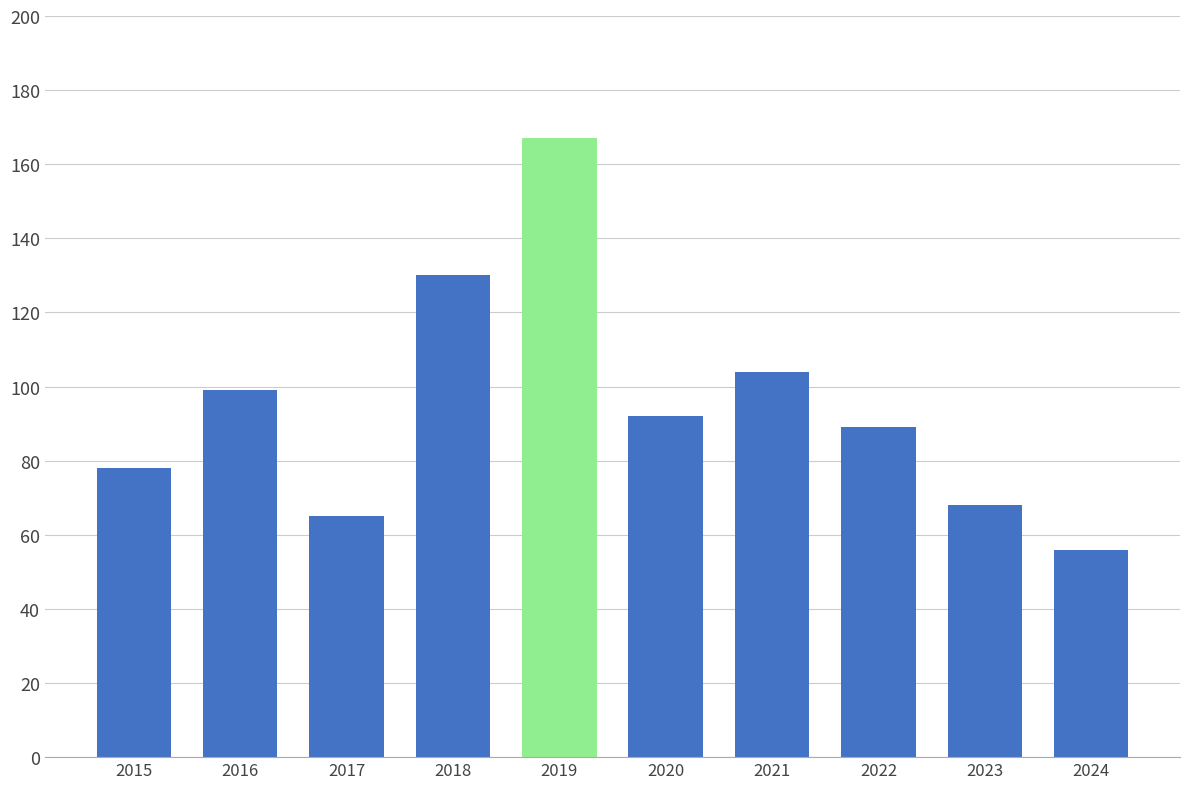

Reading left to right, transcribe all the data shown in this chart.

2015=78	2016=99	2017=65	2018=130	2019=167	2020=92	2021=104	2022=89	2023=68	2024=56